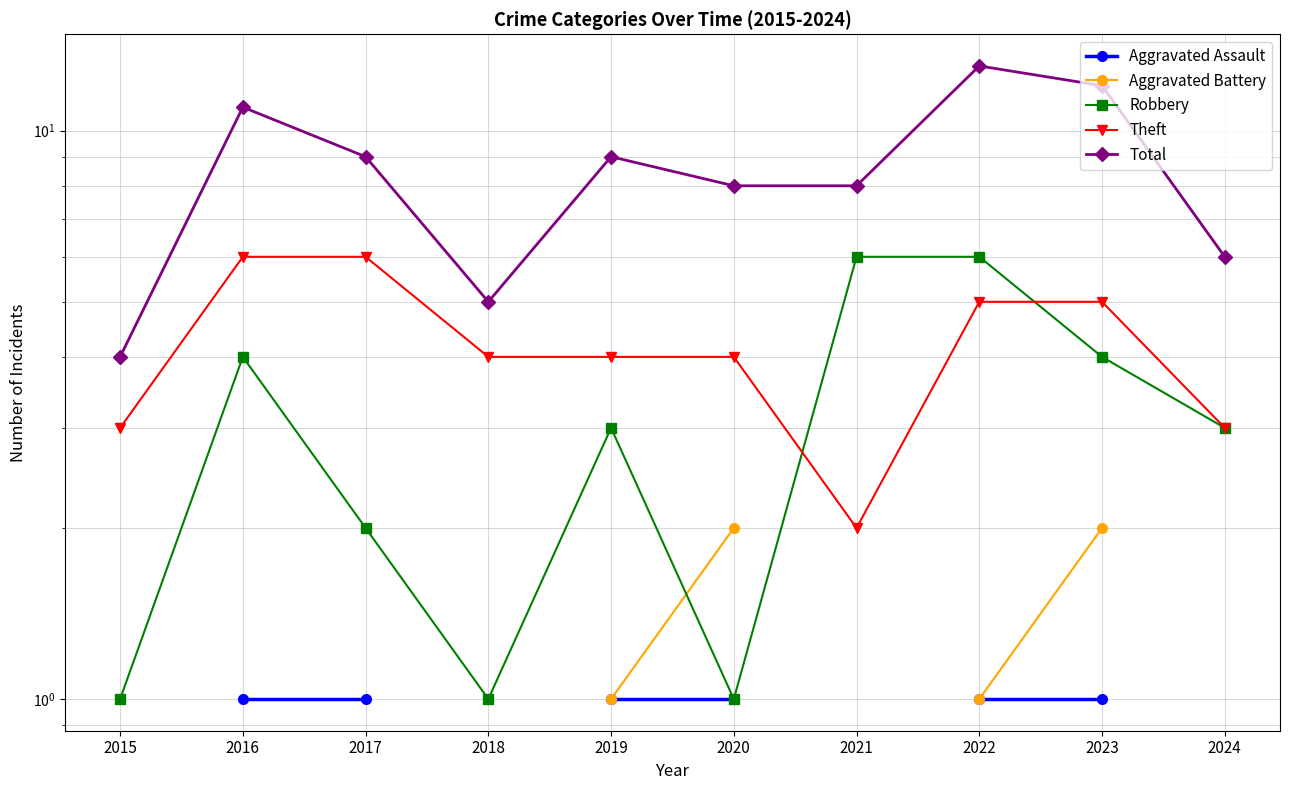

What is the highest value of the Total series?

13.0